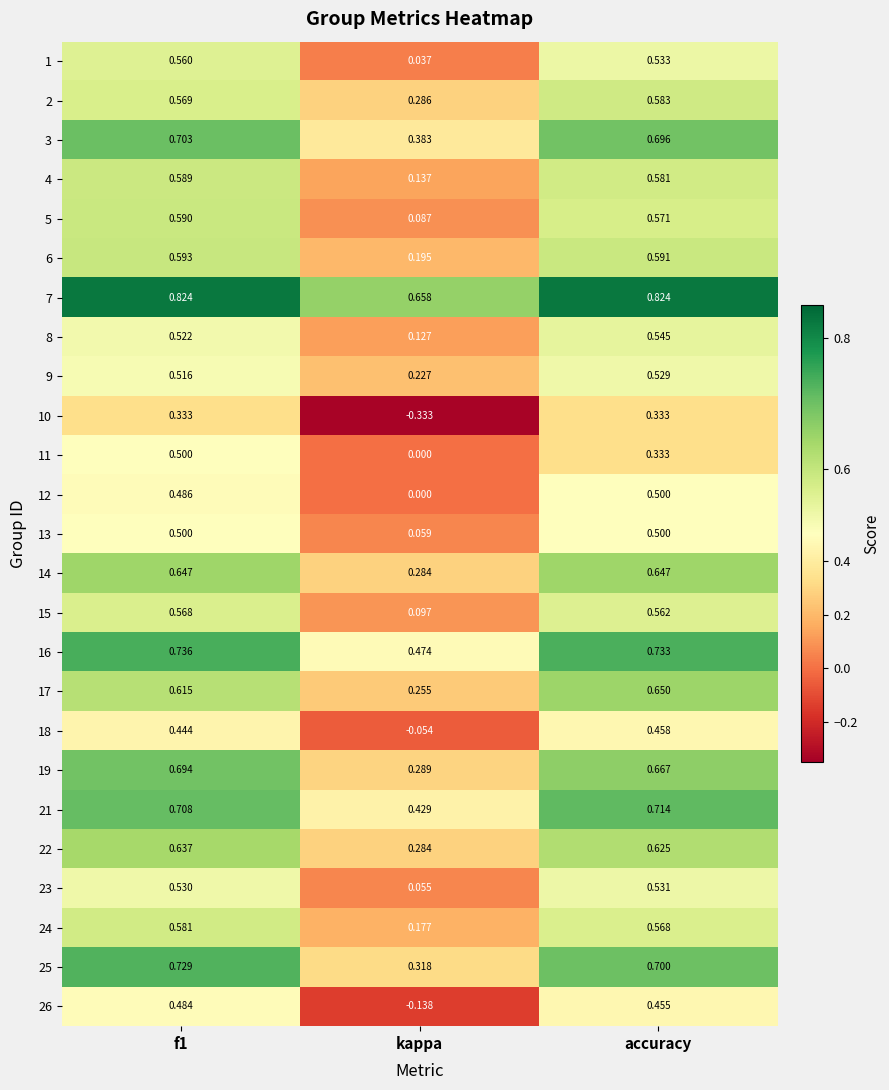

At which category does the chart reach its minimum across all series?

kappa